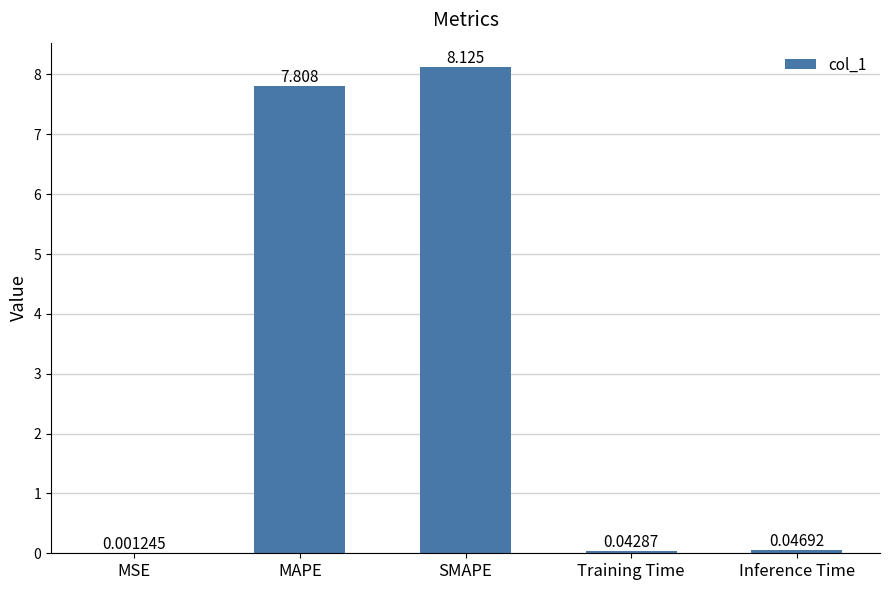

At which label is the value closest to 4?

MAPE